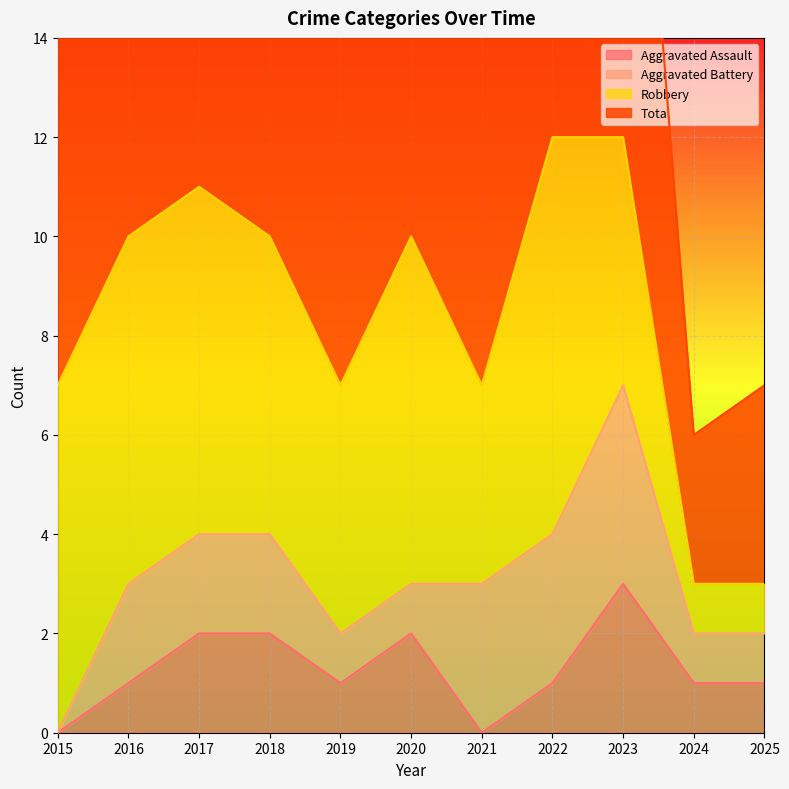

List the labels in order of Aggravated Assault value, smallest first.

2015, 2021, 2016, 2019, 2022, 2024, 2025, 2017, 2018, 2020, 2023